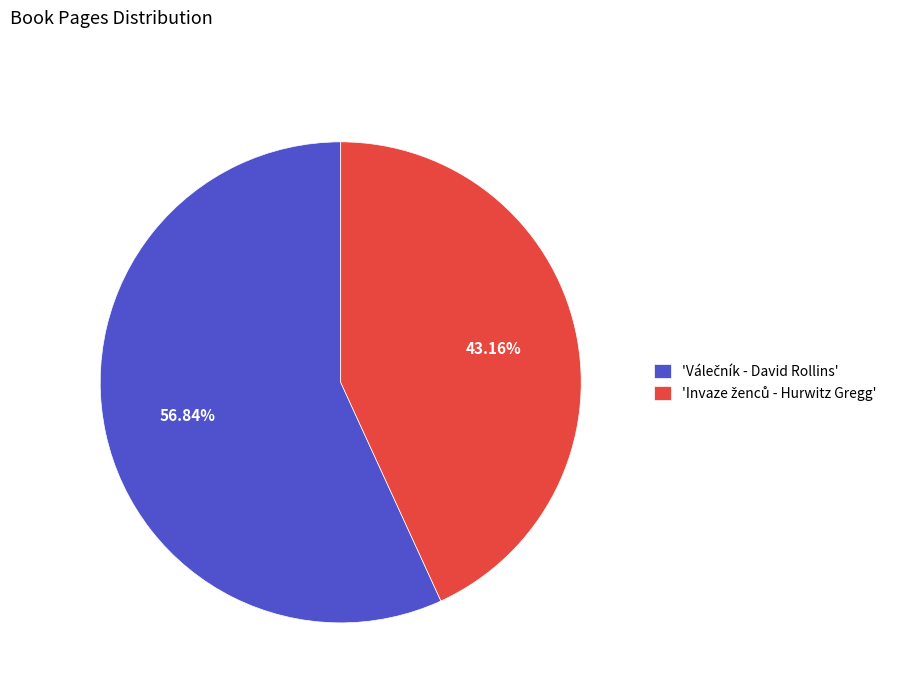

Does any single category account for the majority?

Yes